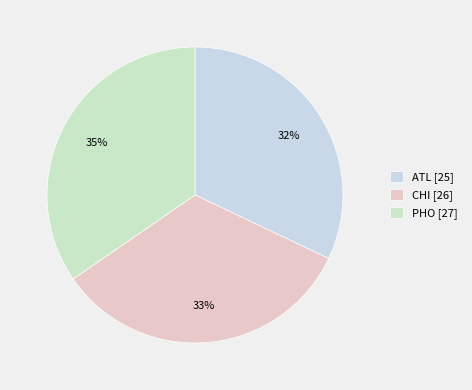

How many segments does this pie chart have?

3